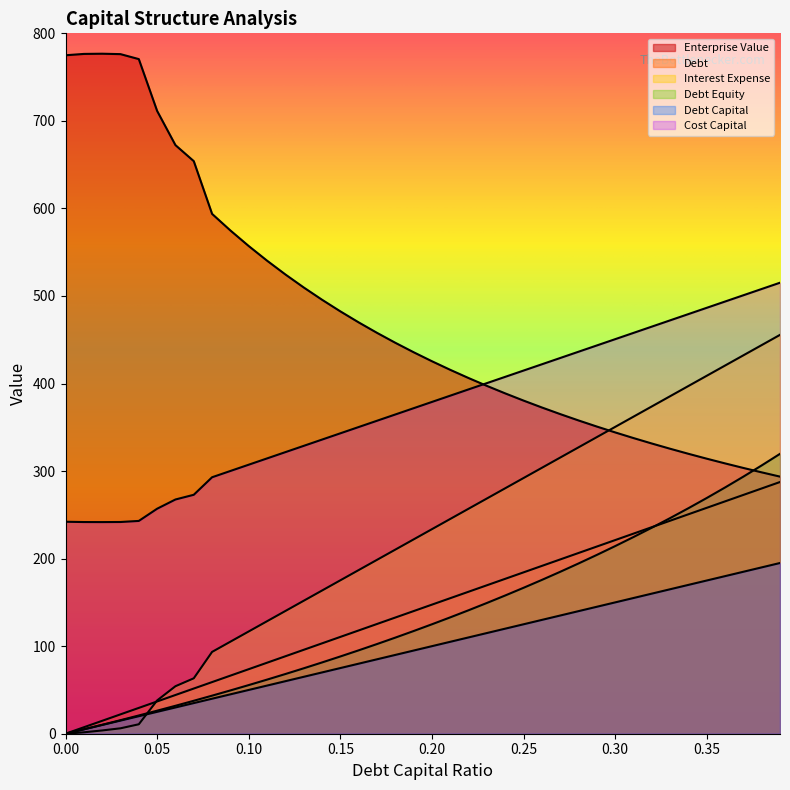

What is the label of the 21st point from the right?

0.19